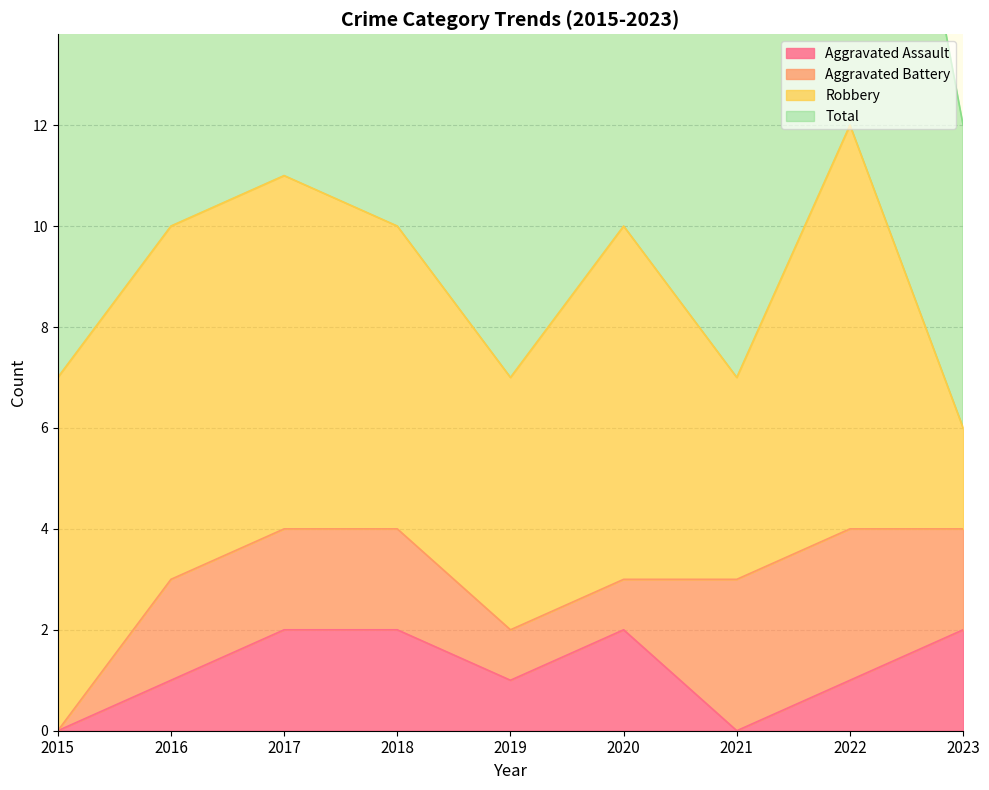

True or false: Total and Aggravated Assault intersect in this chart.

False